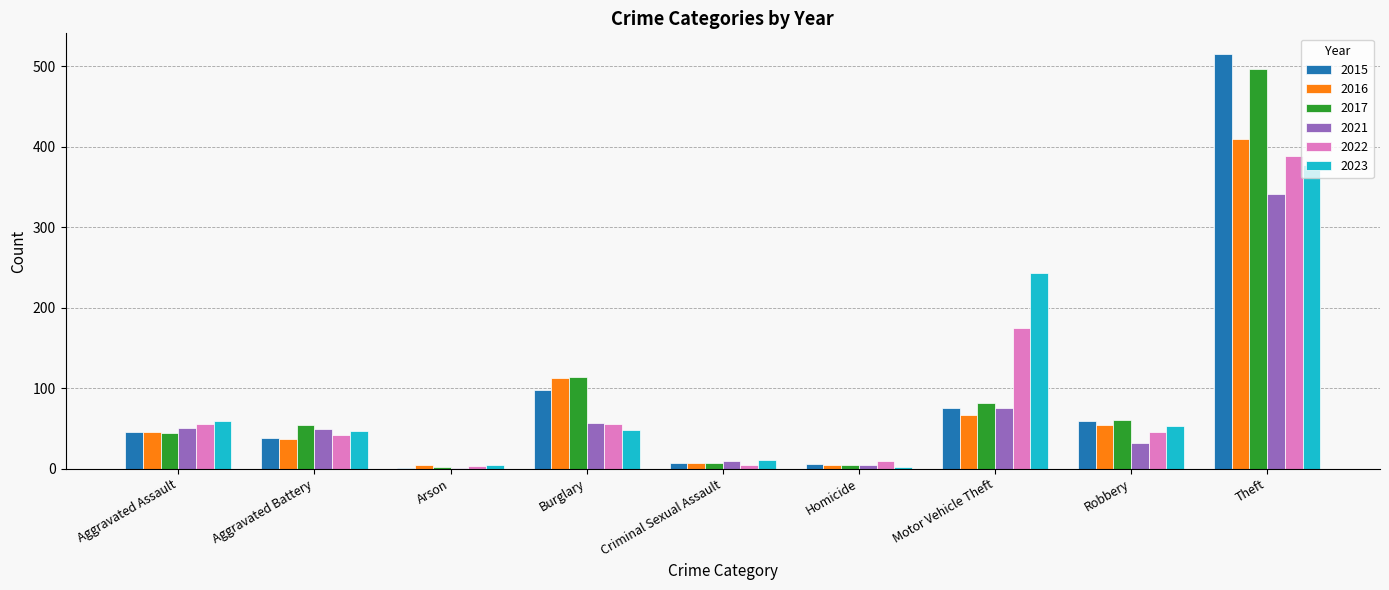

The 2016 series shows 409 at Theft. True or false?

True